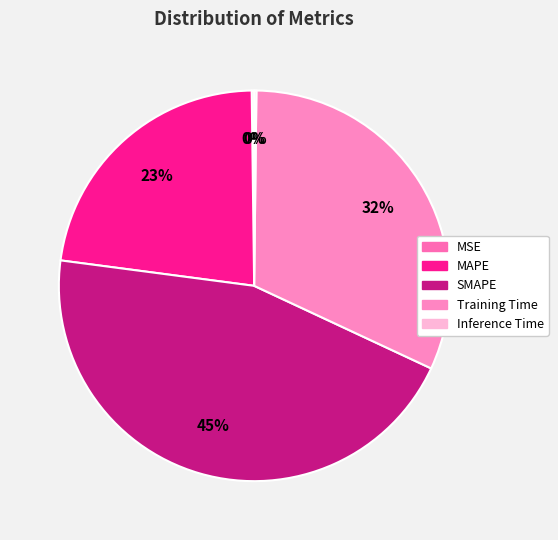

Do Training Time and SMAPE together represent more than half of the pie?

Yes